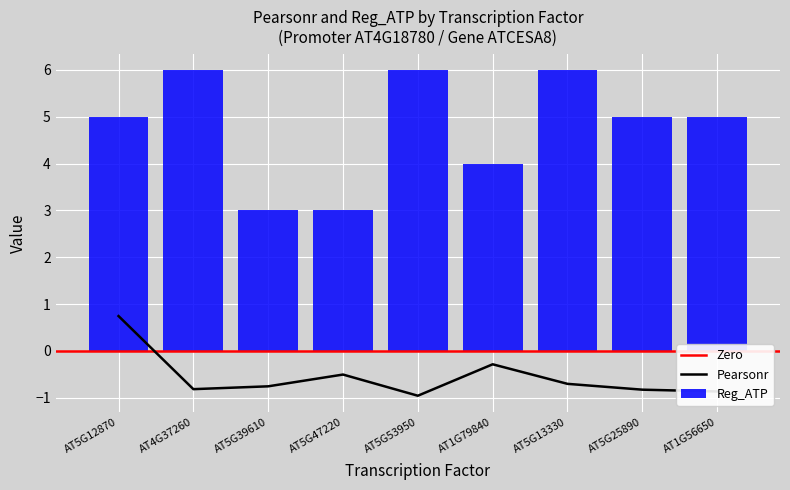

What is the label of the 5th bar from the left?

AT5G53950